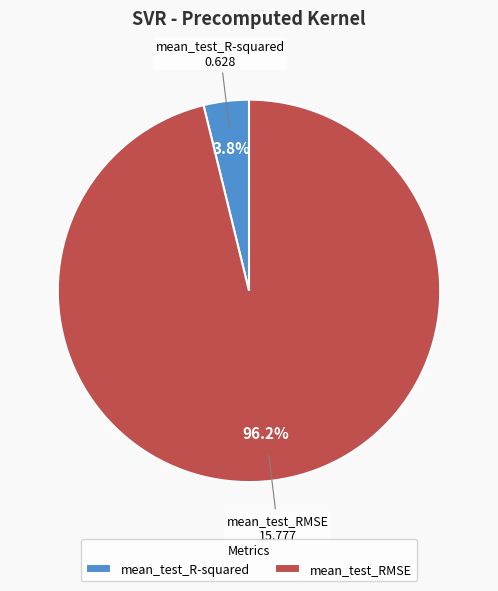

Is mean_test_RMSE the majority of the pie?

Yes